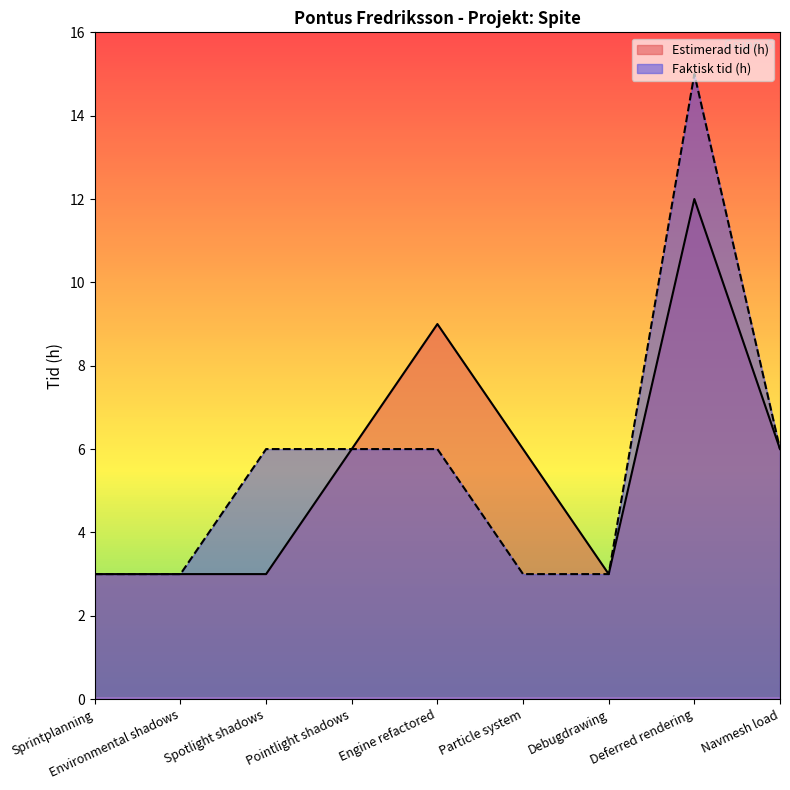

What is the highest value of the Estimerad tid (h) series?

12